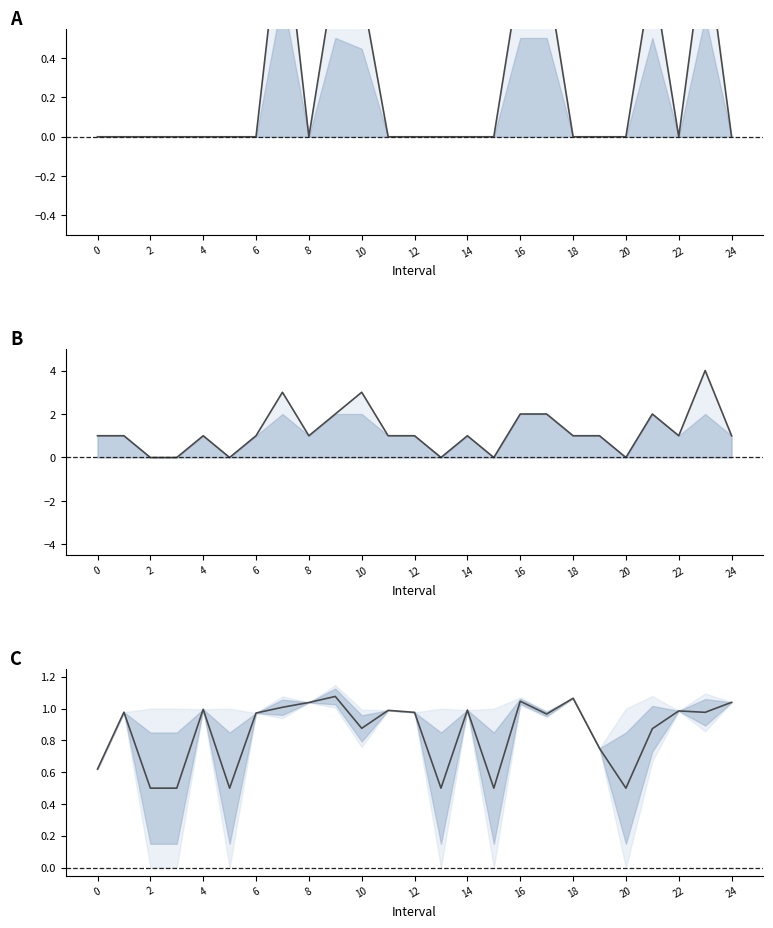

True or false: q_value has a value of 0.6 at 23.

False